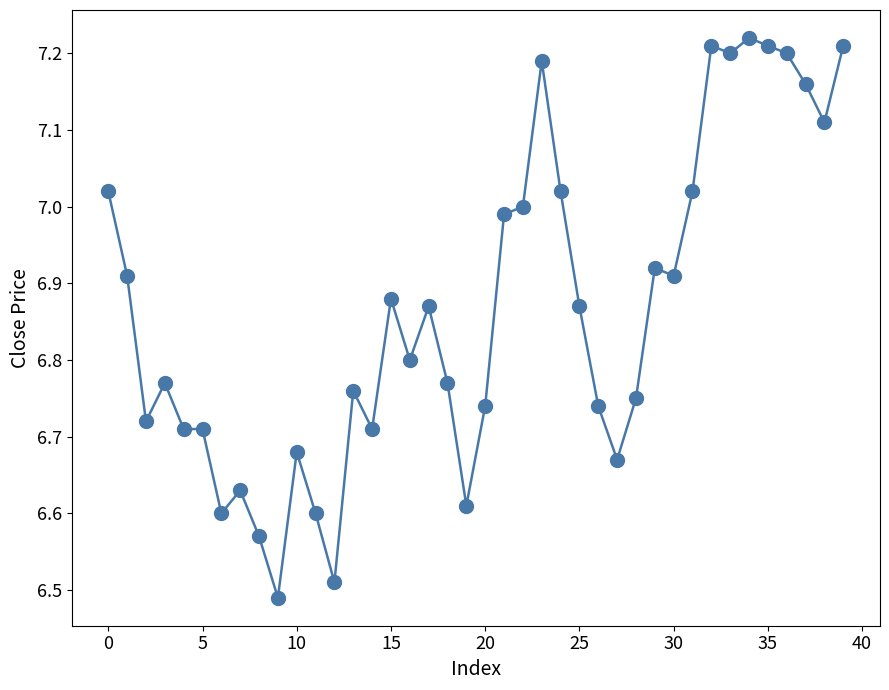

True or false: there are more than 1 points higher than both neighbors.

True